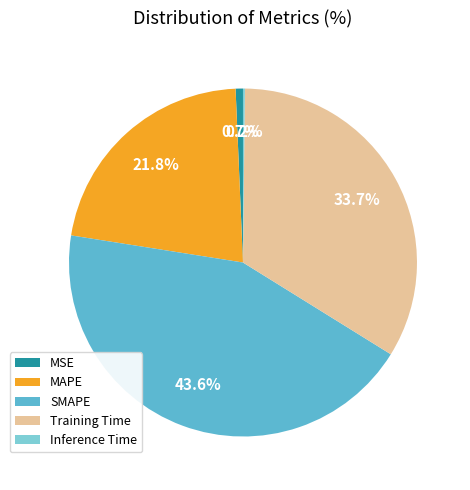

Does any single category account for the majority?

No